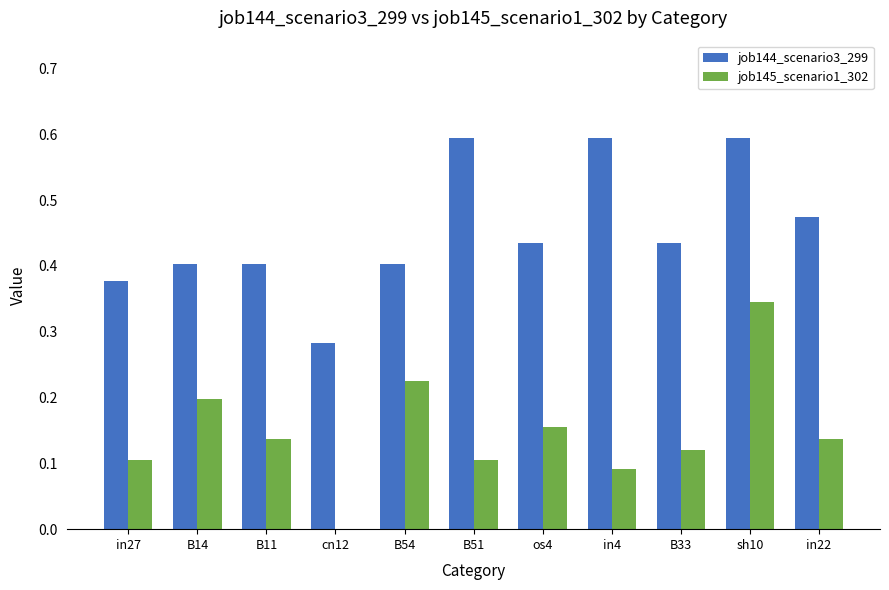

Between B14 and B11, which series saw the biggest shift?

job145_scenario1_302